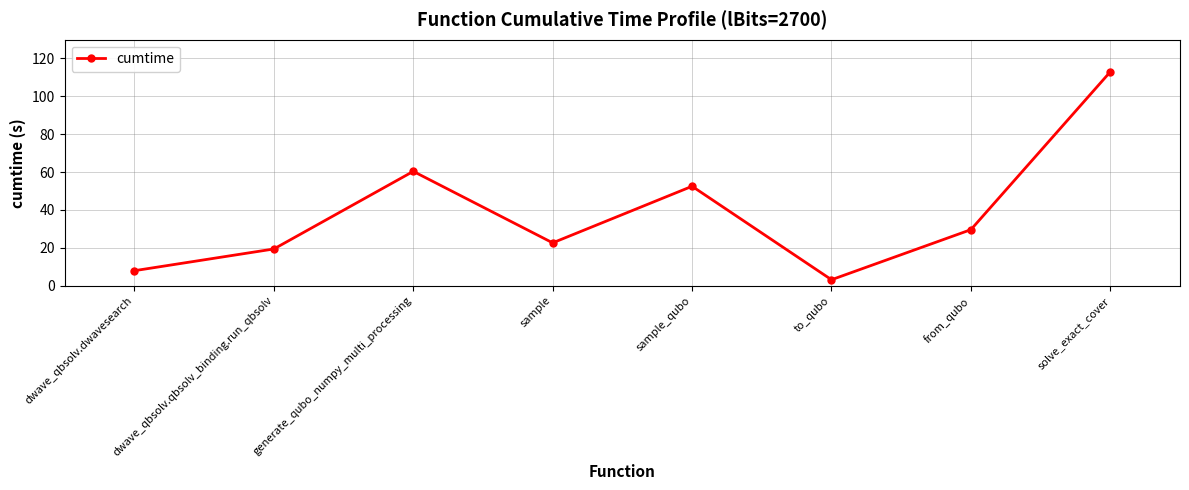

Where is the data nearest to the value 58?

generate_qubo_numpy_multi_processing